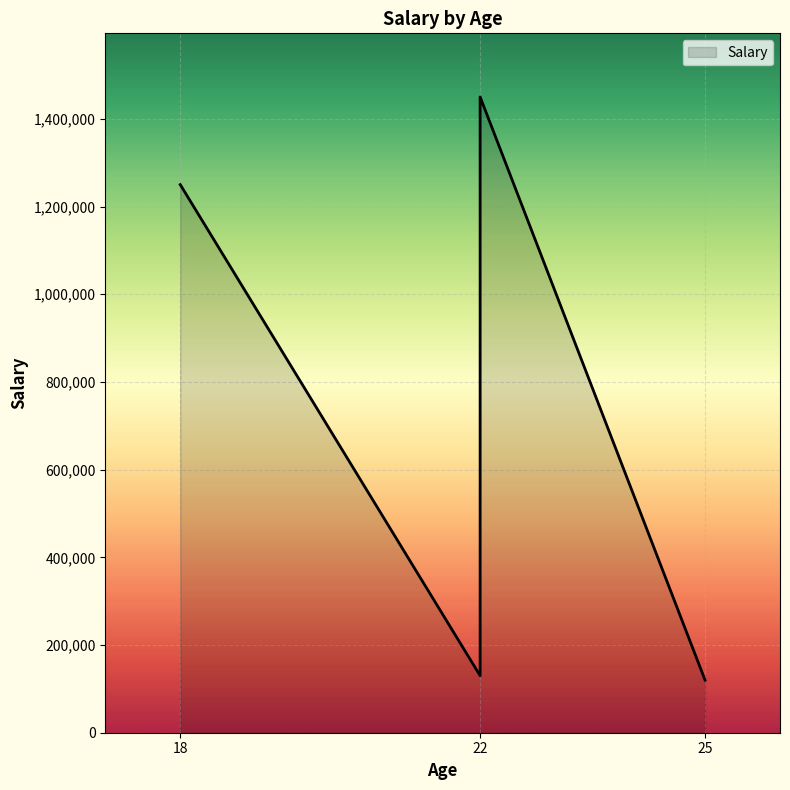

What is the sum of the values at 22 and 25?

1570000